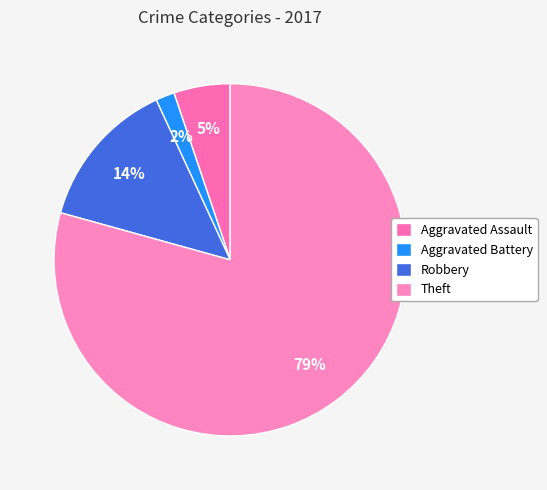

Does Robbery account for over 50% of the chart?

No